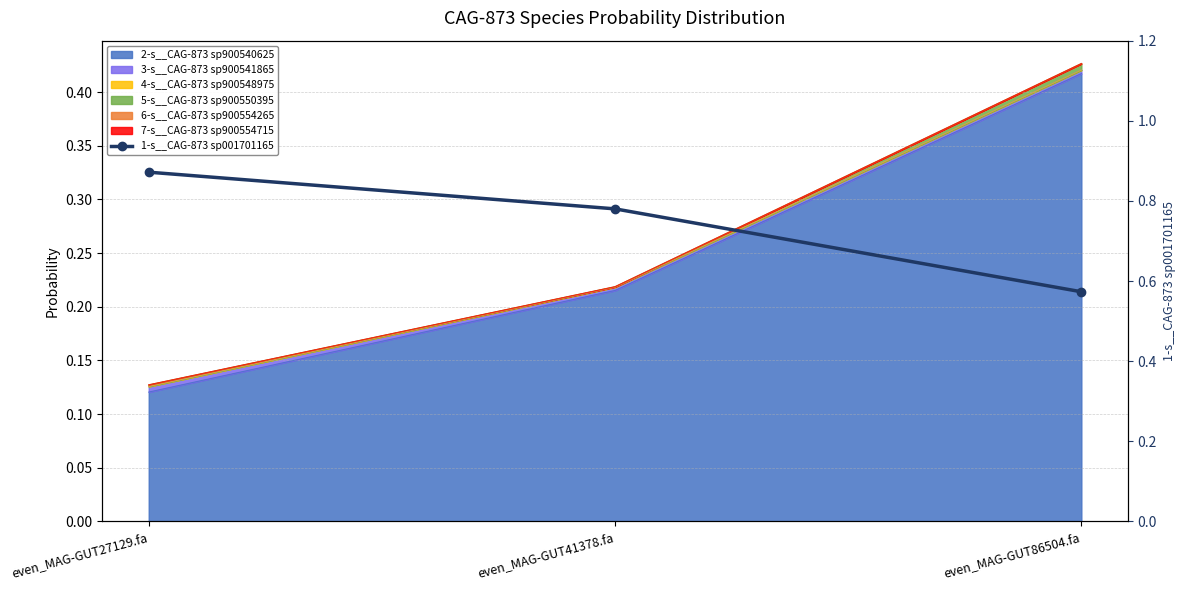

Which category has the lowest value across all series?

even_MAG-GUT86504.fa